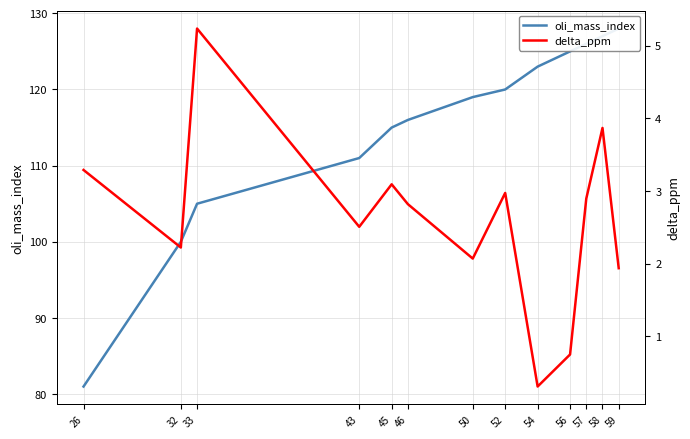

What are all the series names shown in the legend?

oli_mass_index, delta_ppm